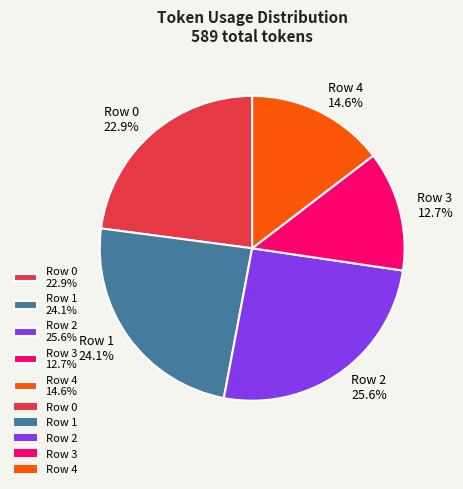

Do Row 2 and Row 0 together represent more than half of the pie?

No